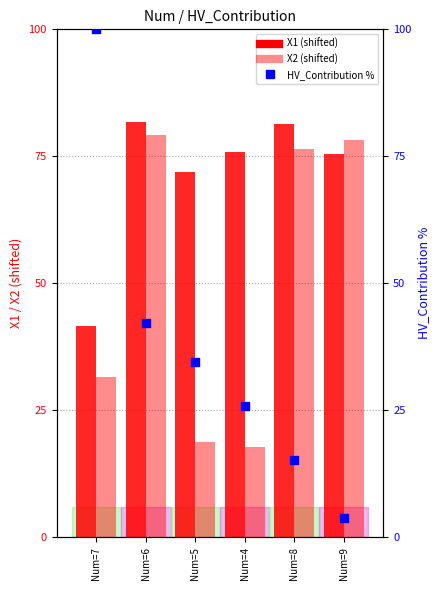

What is the total value across all series at Num=8?

173.0